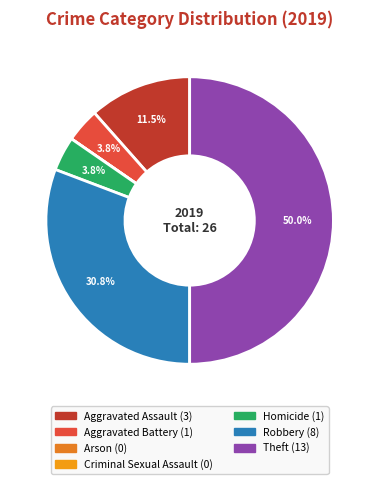

The Theft slice represents 60% of the pie. True or false?

False